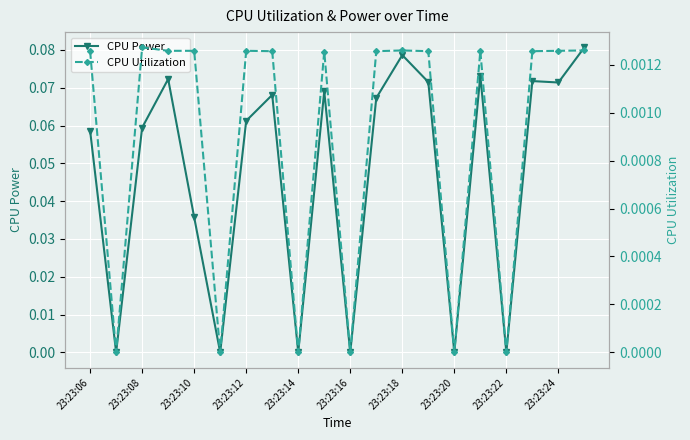

What are all the series names shown in the legend?

CPU Power, CPU Utilization